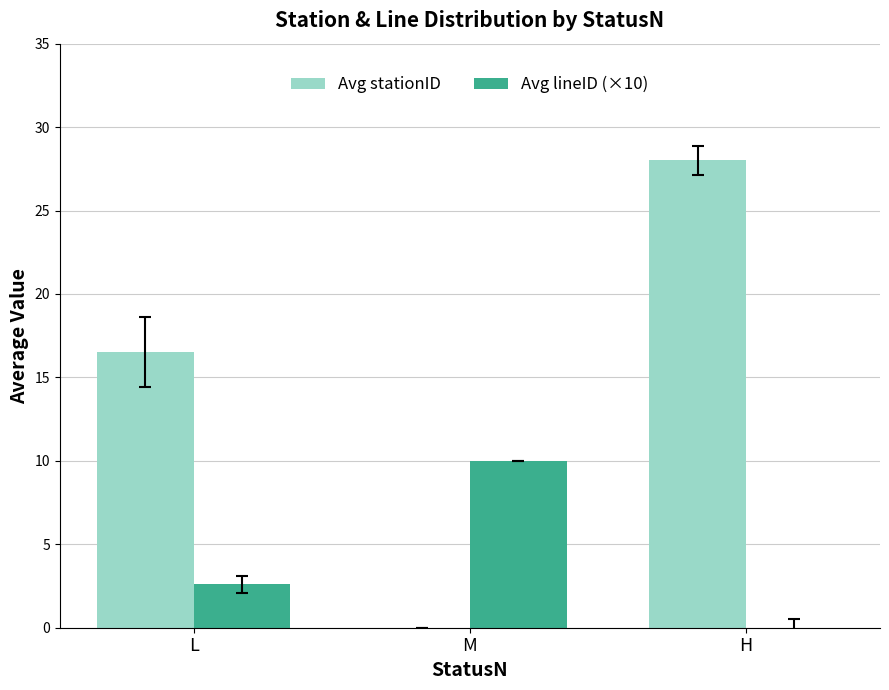

What is the sum of all Avg lineID (×10) values?

12.6